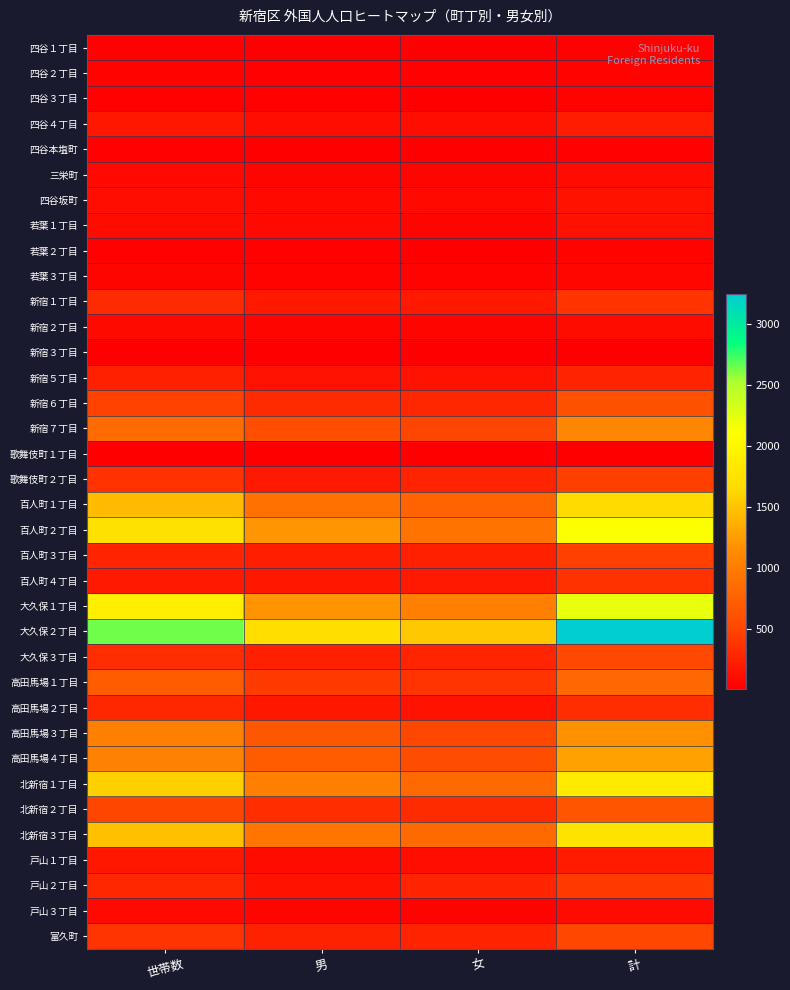

Rank the series at 男 from highest to lowest value.

大久保２丁目, 百人町２丁目, 大久保１丁目, 北新宿１丁目, 北新宿３丁目, 百人町１丁目, 高田馬場４丁目, 高田馬場３丁目, 新宿７丁目, 高田馬場１丁目, 北新宿２丁目, 新宿６丁目, 富久町, 大久保３丁目, 百人町３丁目, 新宿１丁目, 歌舞伎町２丁目, 高田馬場２丁目, 百人町４丁目, 戸山２丁目, 新宿５丁目, 四谷４丁目, 戸山１丁目, 若葉１丁目, 四谷坂町, 戸山３丁目, 新宿２丁目, 三栄町, 若葉３丁目, 四谷３丁目, 若葉２丁目, 四谷２丁目, 四谷１丁目, 歌舞伎町１丁目, 四谷本塩町, 新宿３丁目